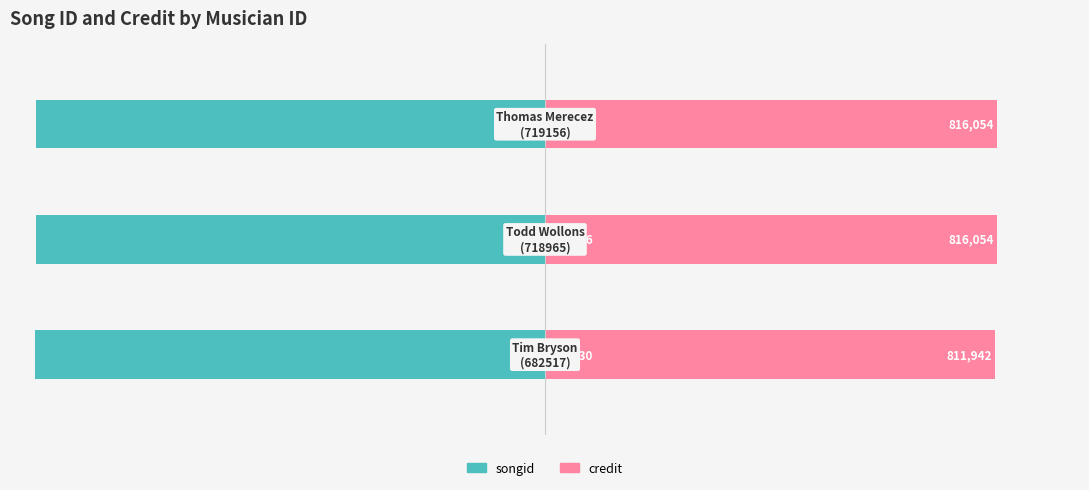

The value of credit at 1 is 154.1. True or false?

False